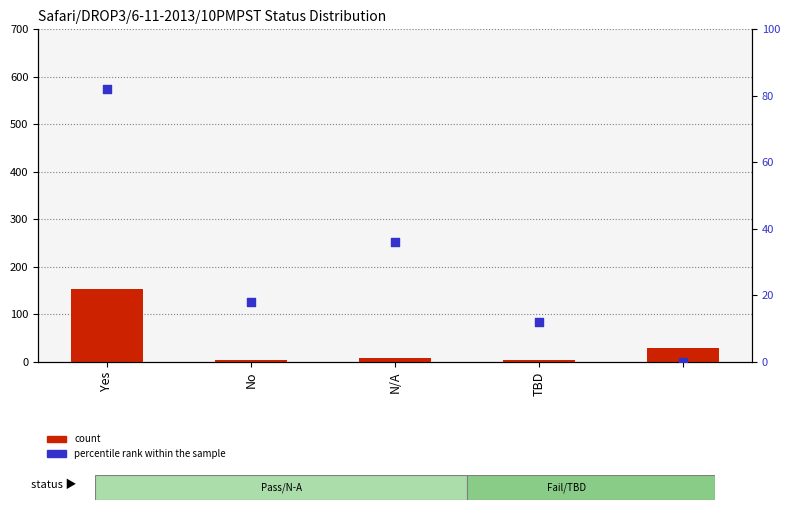

Is the value of percentile rank within the sample at N/A greater than the value of count at 4?

Yes